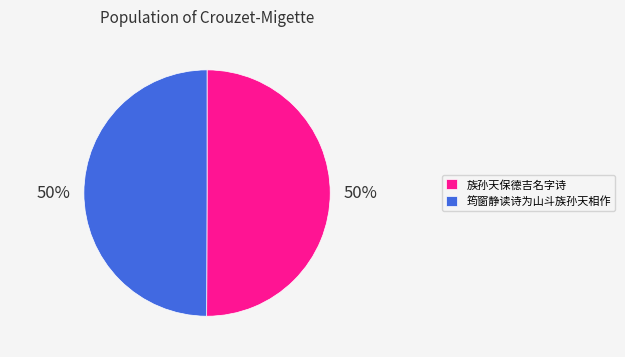

Approximately how many times larger is the value at 筠窗静读诗为山斗族孙天相作 compared to 族孙天保德吉名字诗?

1.0